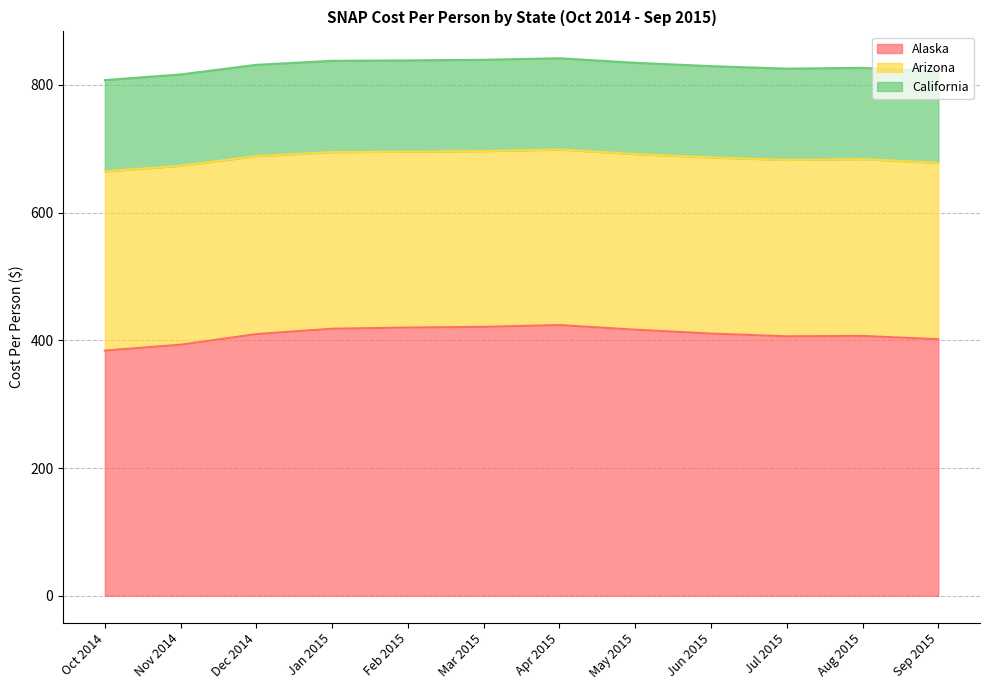

True or false: Alaska has more than 1 interior local peaks.

True